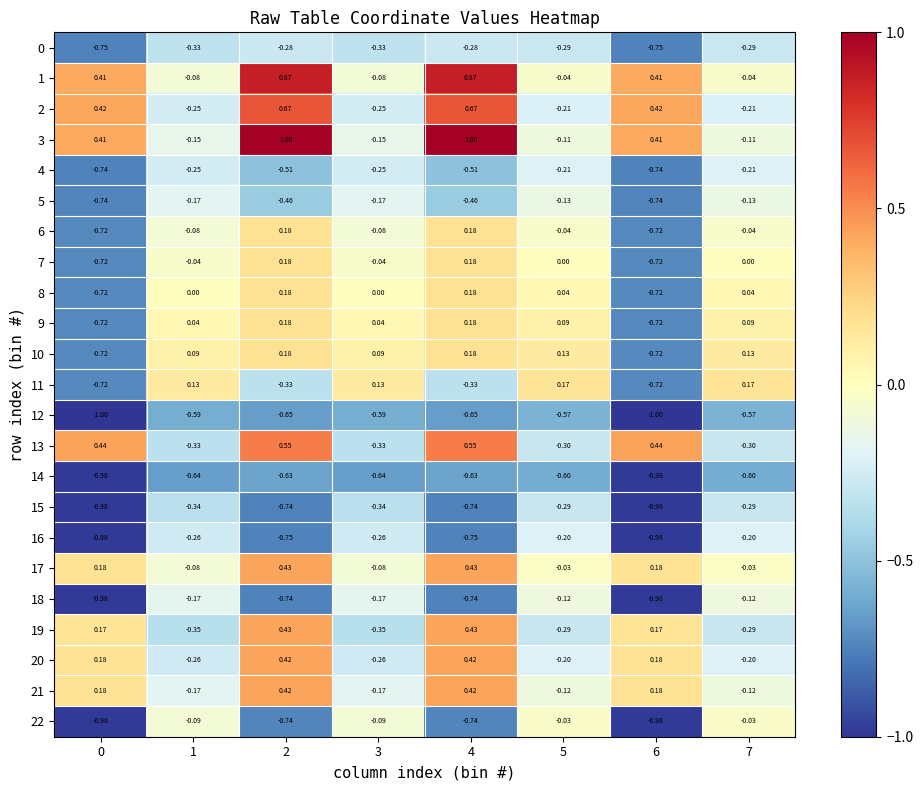

What is the difference between the highest and lowest values at 4?

1.7